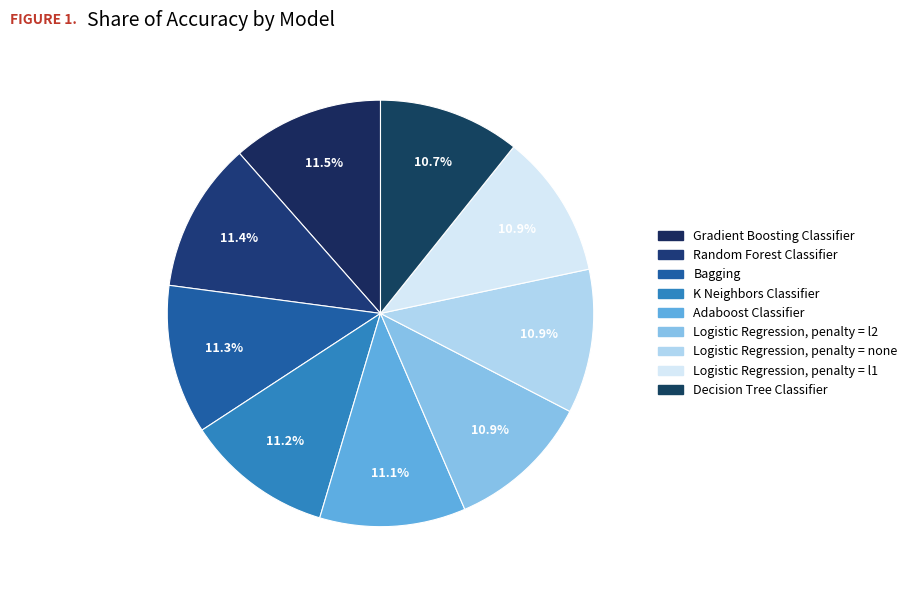

Count the number of slices in the pie.

9